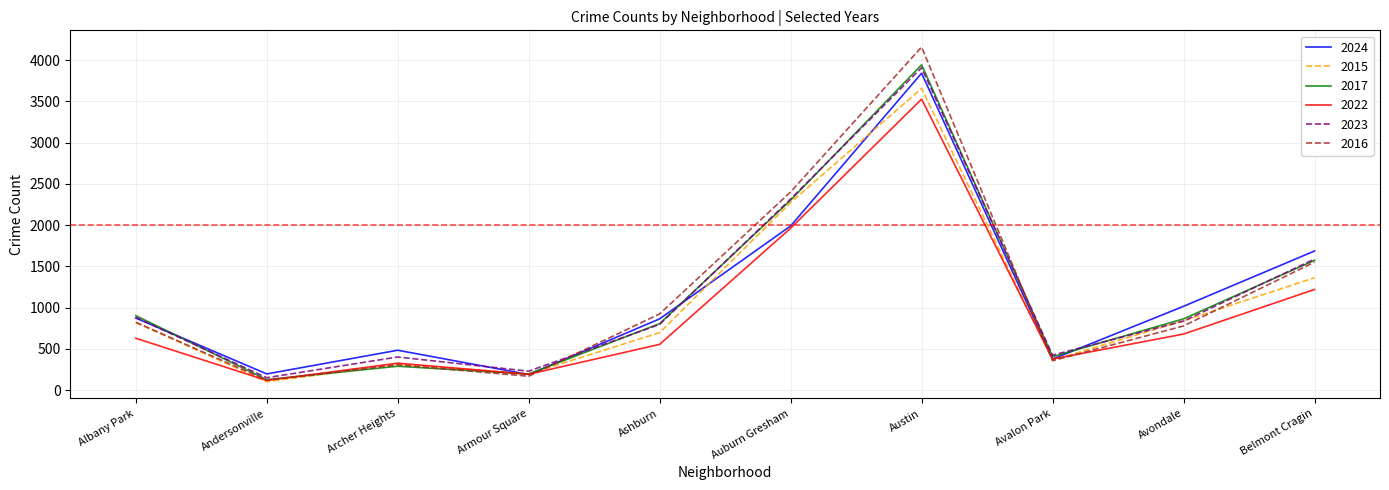

Which category has the highest value in the 2022 series?

Austin